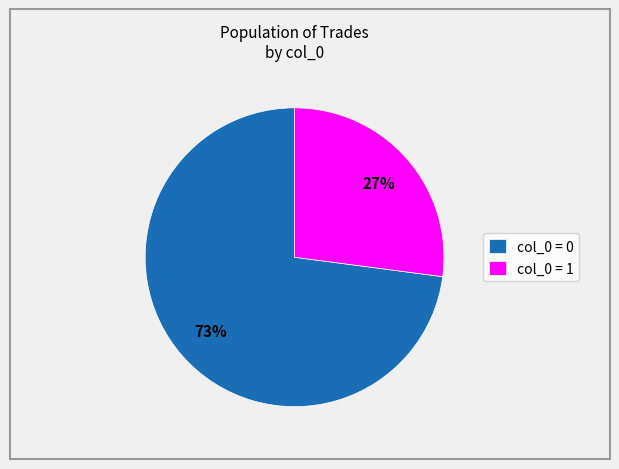

True or false: col_0 = 0 accounts for 62% of the total.

False